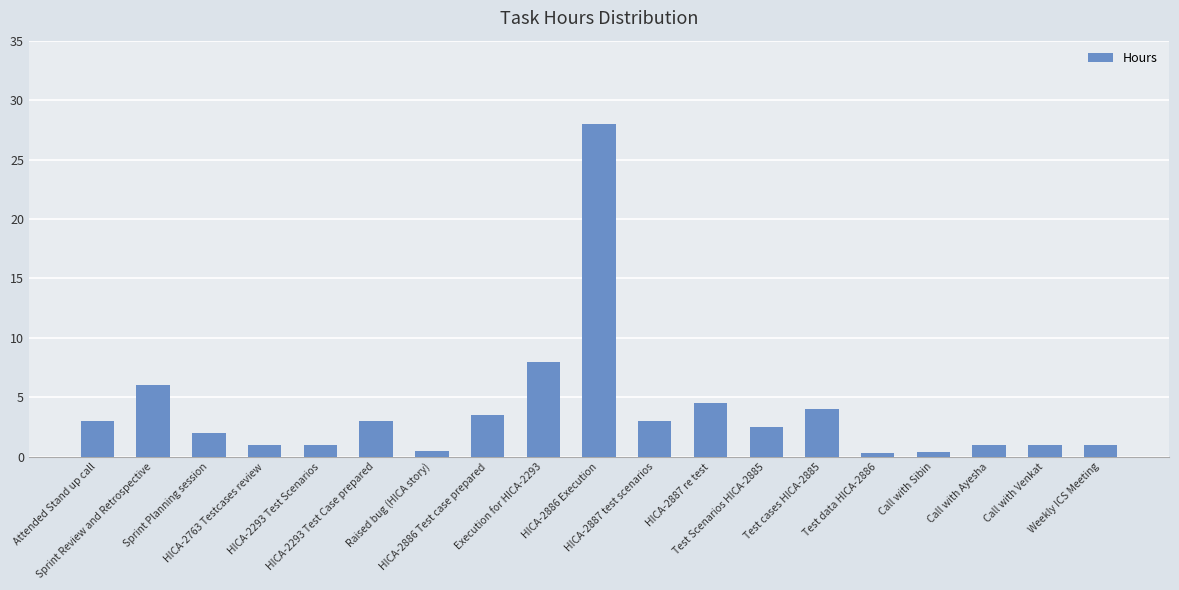

What is the maximum value shown in the chart?

28.0